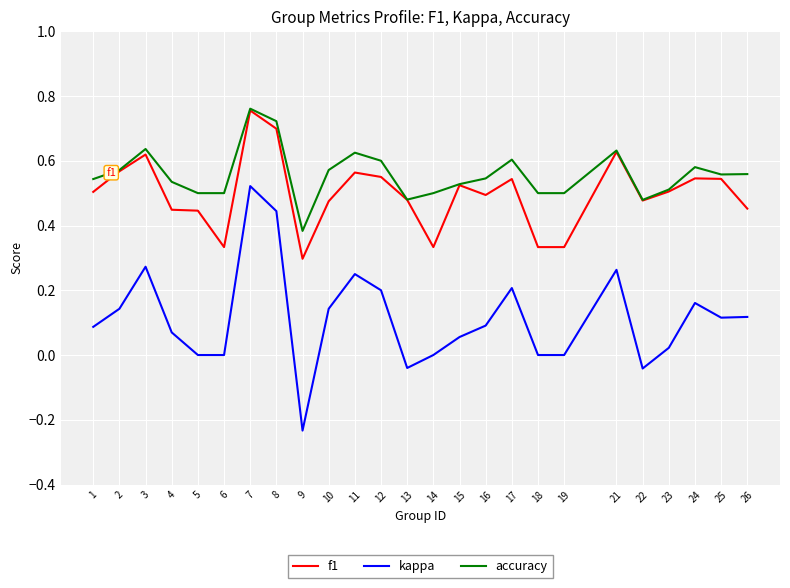

At which category is the sum across all series the highest?

7